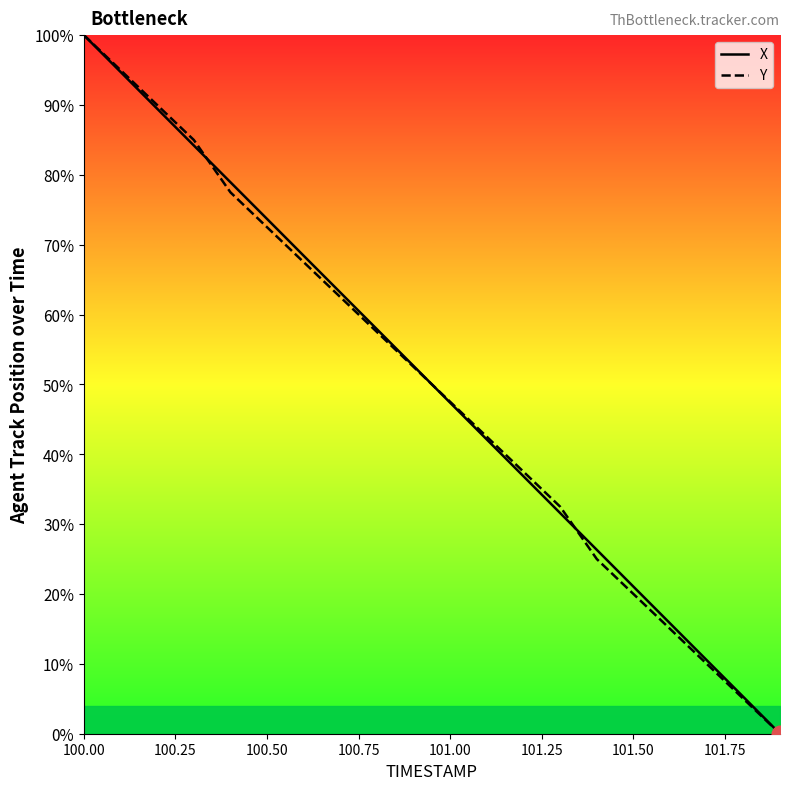

List the series in order of their overall mean, lowest first.

Y, X